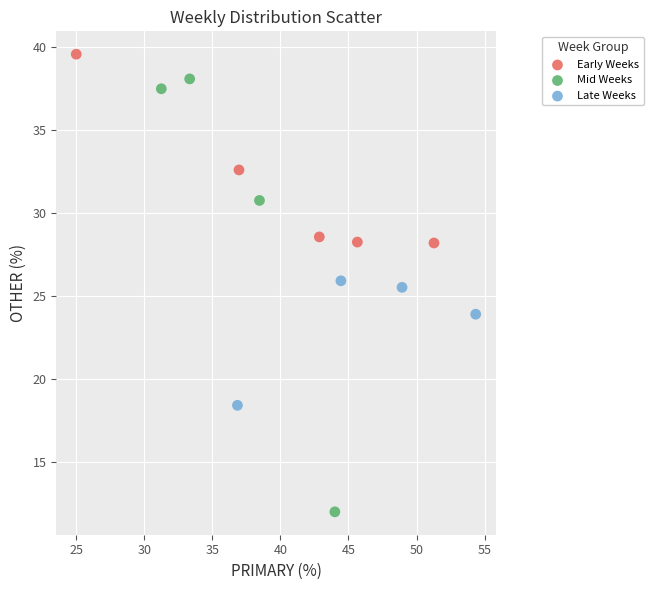

Which series contains the highest Y value?

Early Weeks